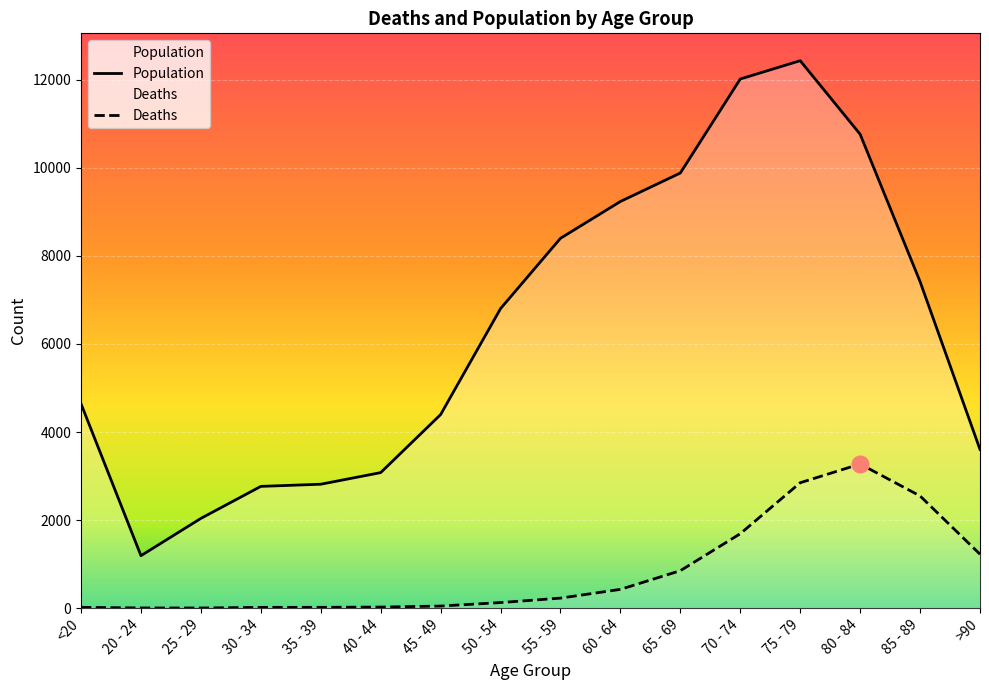

The Deaths series shows 4840 at 80 - 84. True or false?

False